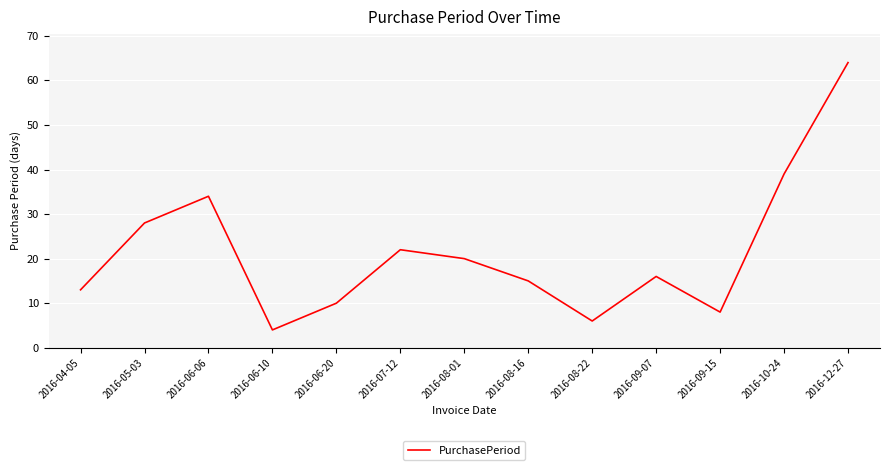

Which category has the lowest value across all series?

2016-06-10